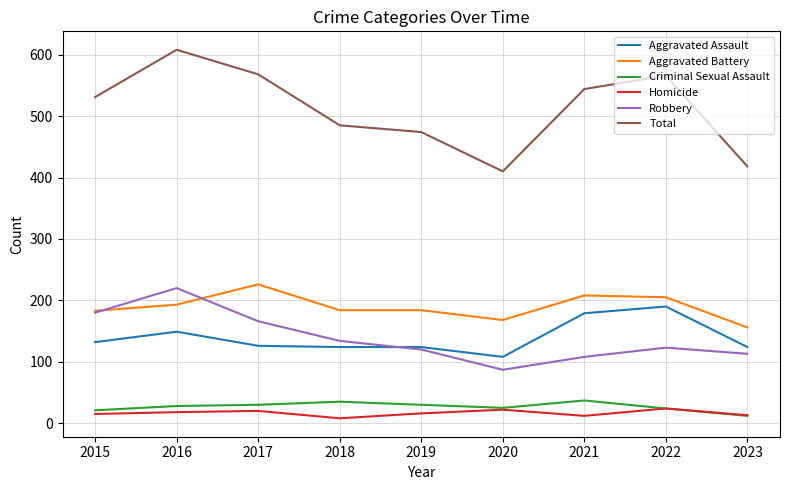

True or false: Homicide has more than 2 interior local peaks.

True